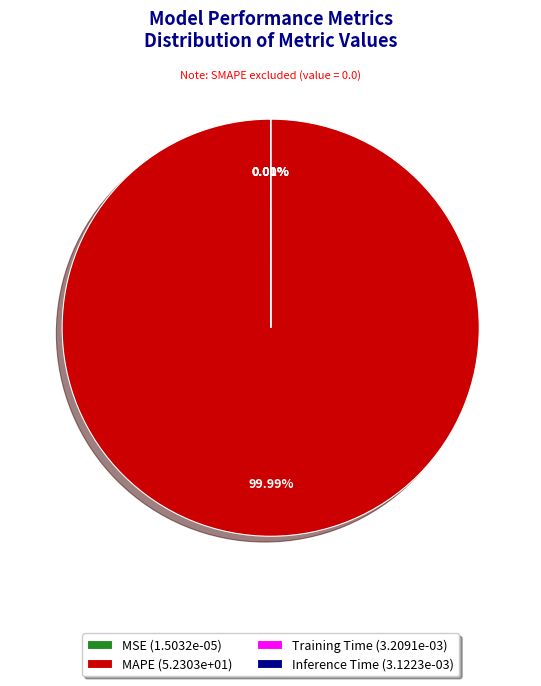

Which slice represents more than half of the pie?

MAPE